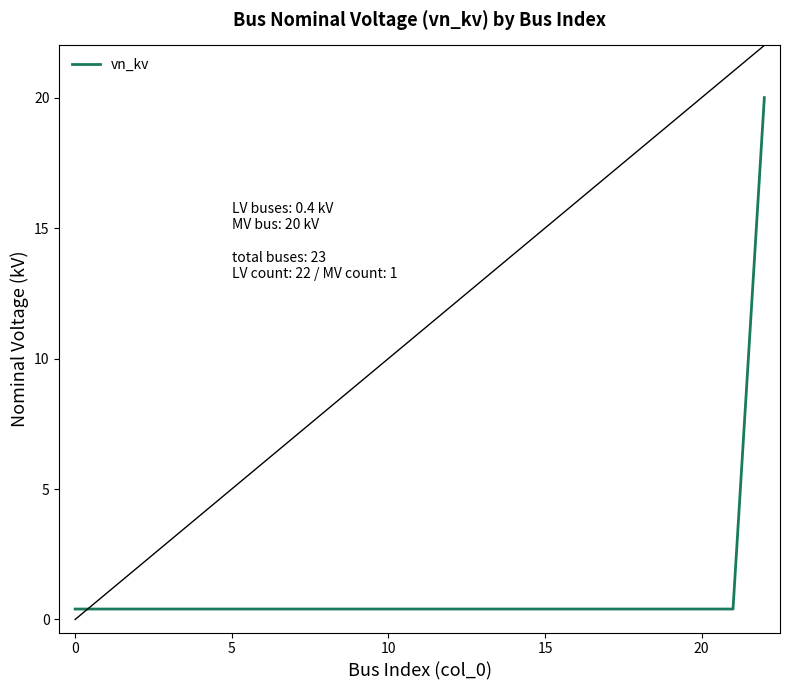

What is the sum of all values?

28.8